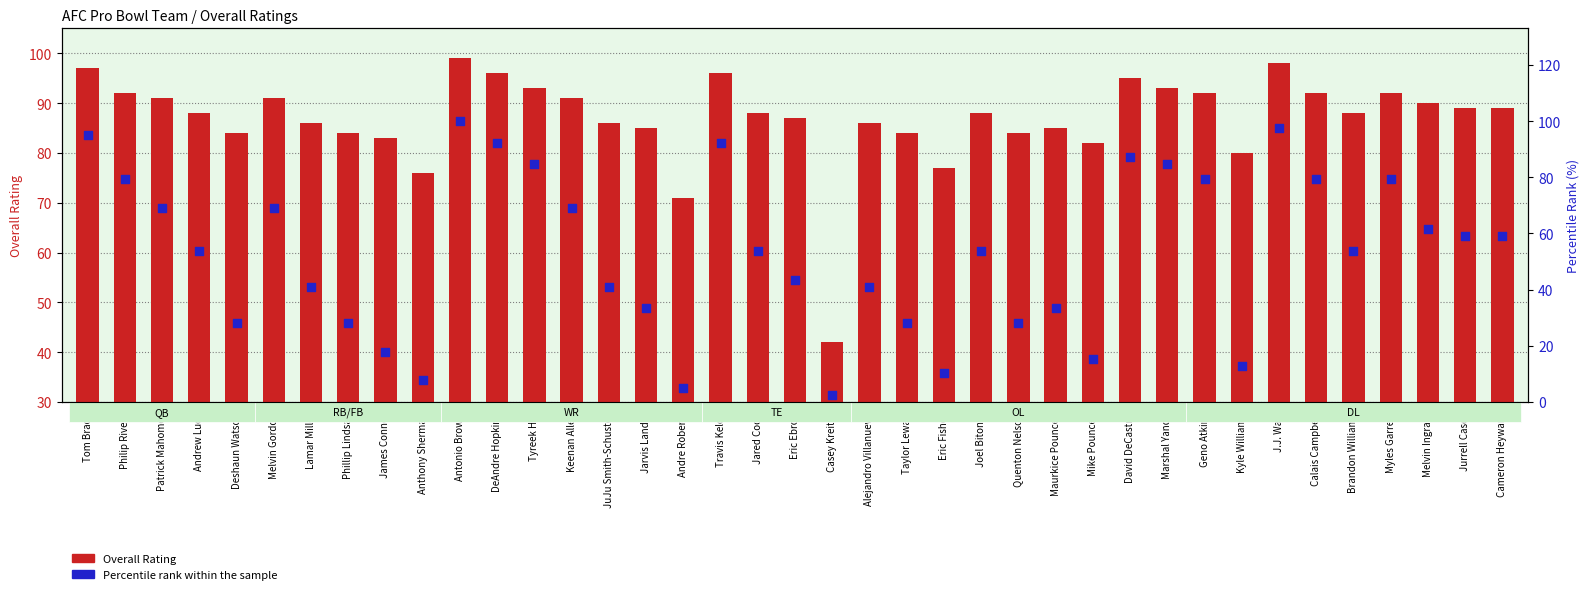

Which series has the largest total across all categories?

Overall Rating